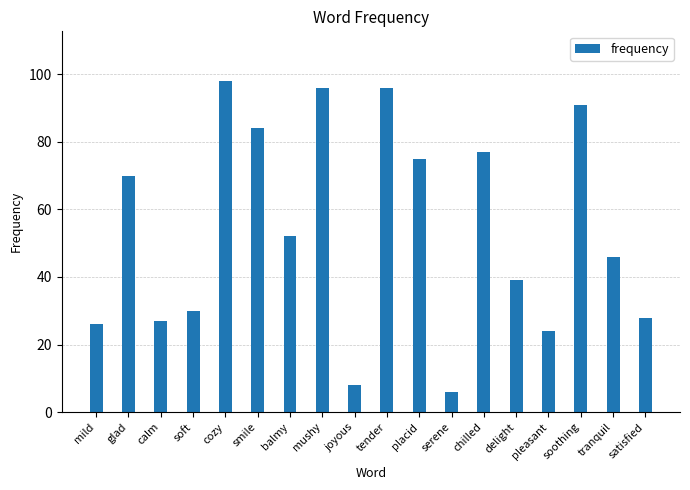

Where is the data nearest to the value 52?

balmy